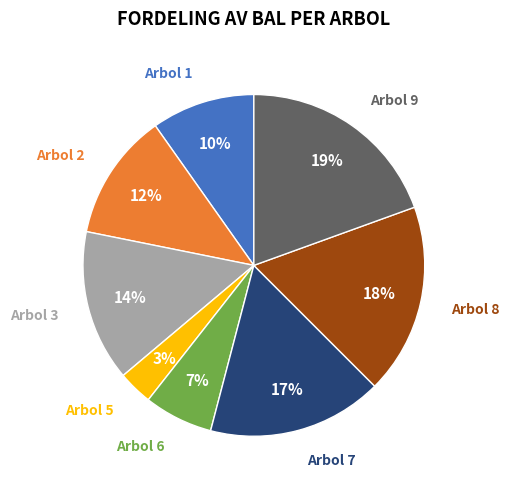

Is there any slice that represents more than half of the pie?

No